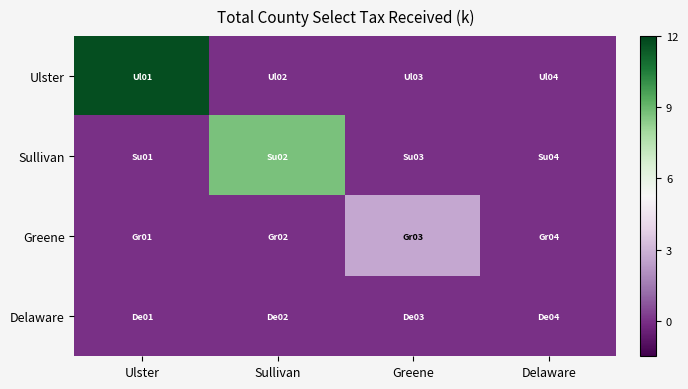

At how many categories does at least one series exceed 3?

2